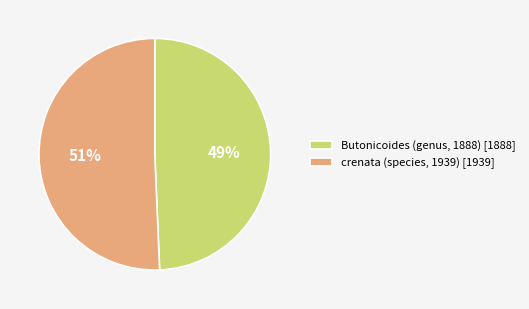

To the nearest percent, what is the combined percentage of crenata (species, 1939) [1939] and Butonicoides (genus, 1888) [1888]?

100%